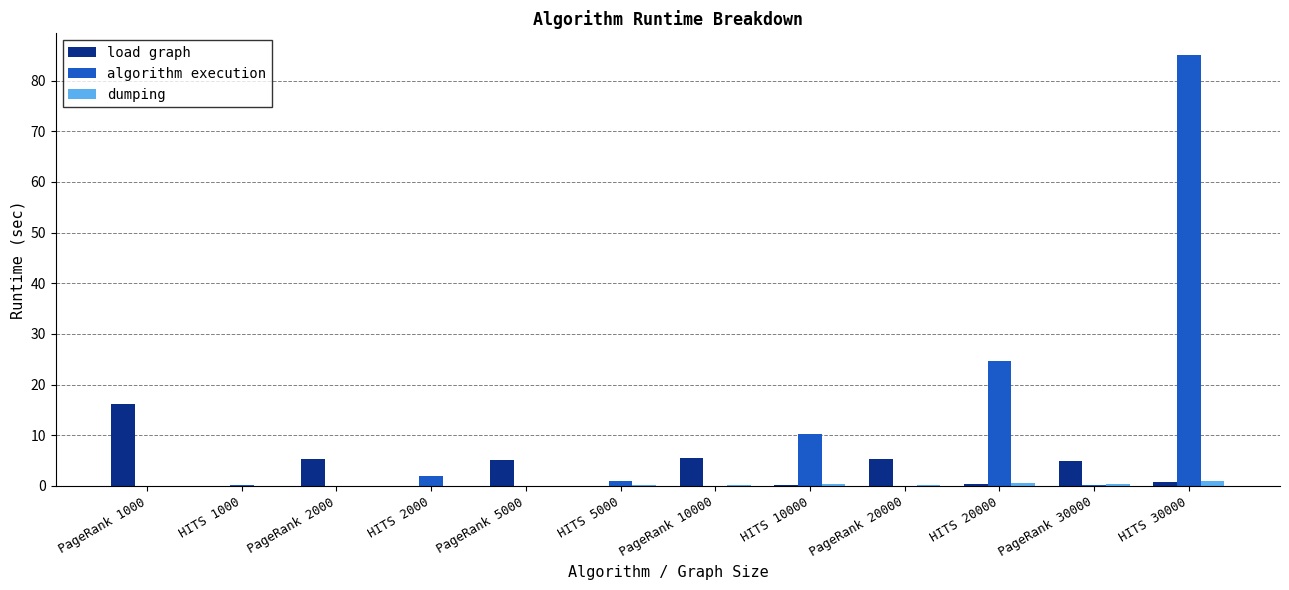

Are the bars horizontal?

No